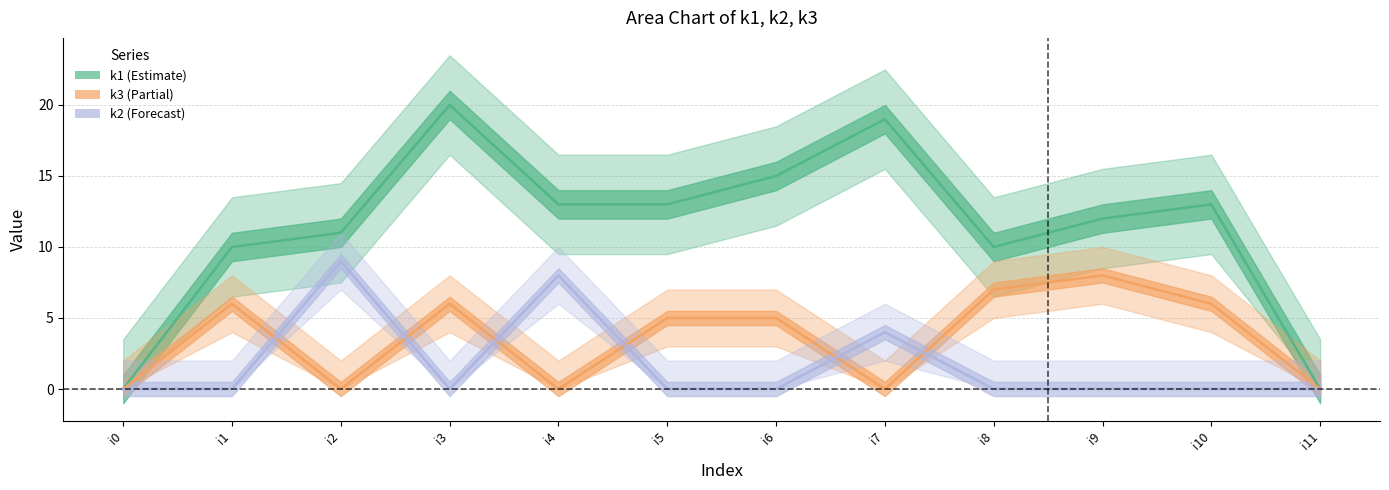

Between i1 and i11, which series saw the biggest shift?

k1